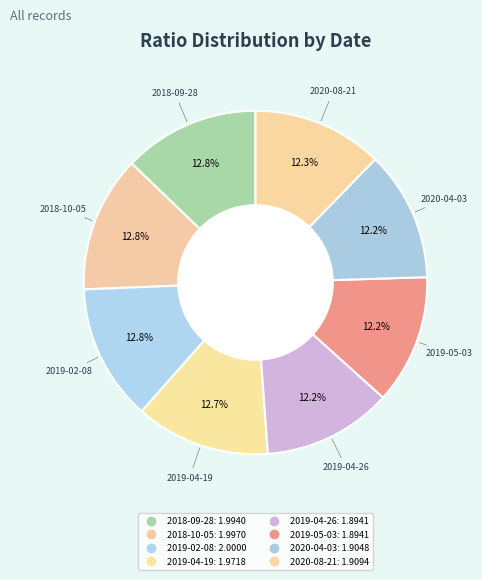

The 2020-04-03 slice represents 18% of the pie. True or false?

False